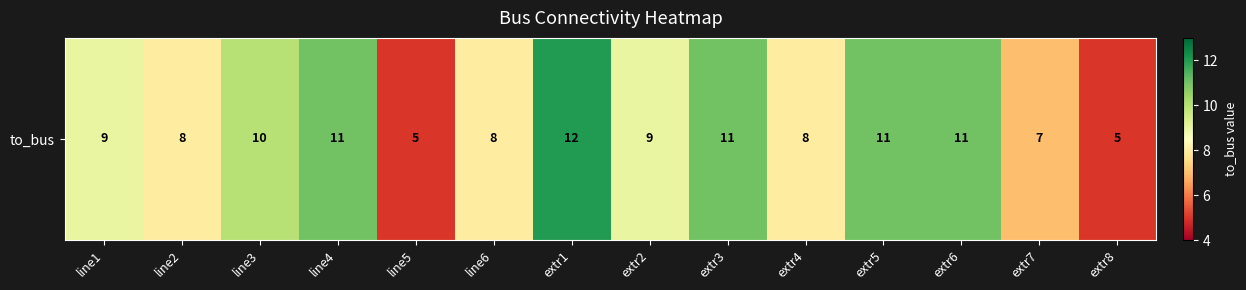

What is the difference between the maximum and second lowest values?

7